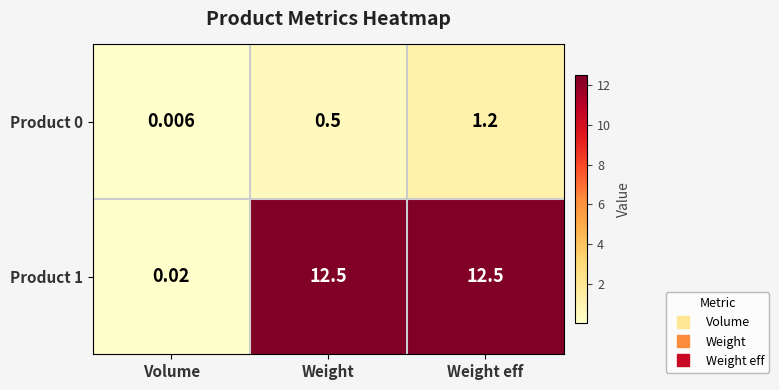

Count the number of data series in this chart.

2